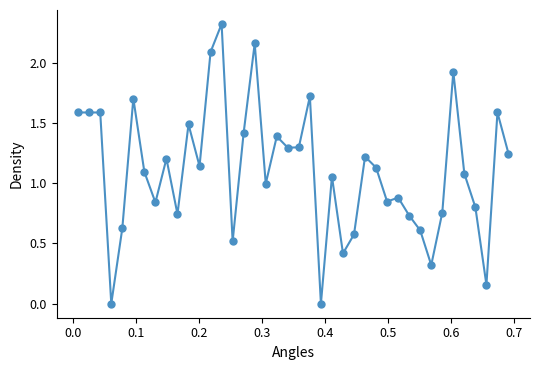

What is the value of the 22nd point from the left?

1.7